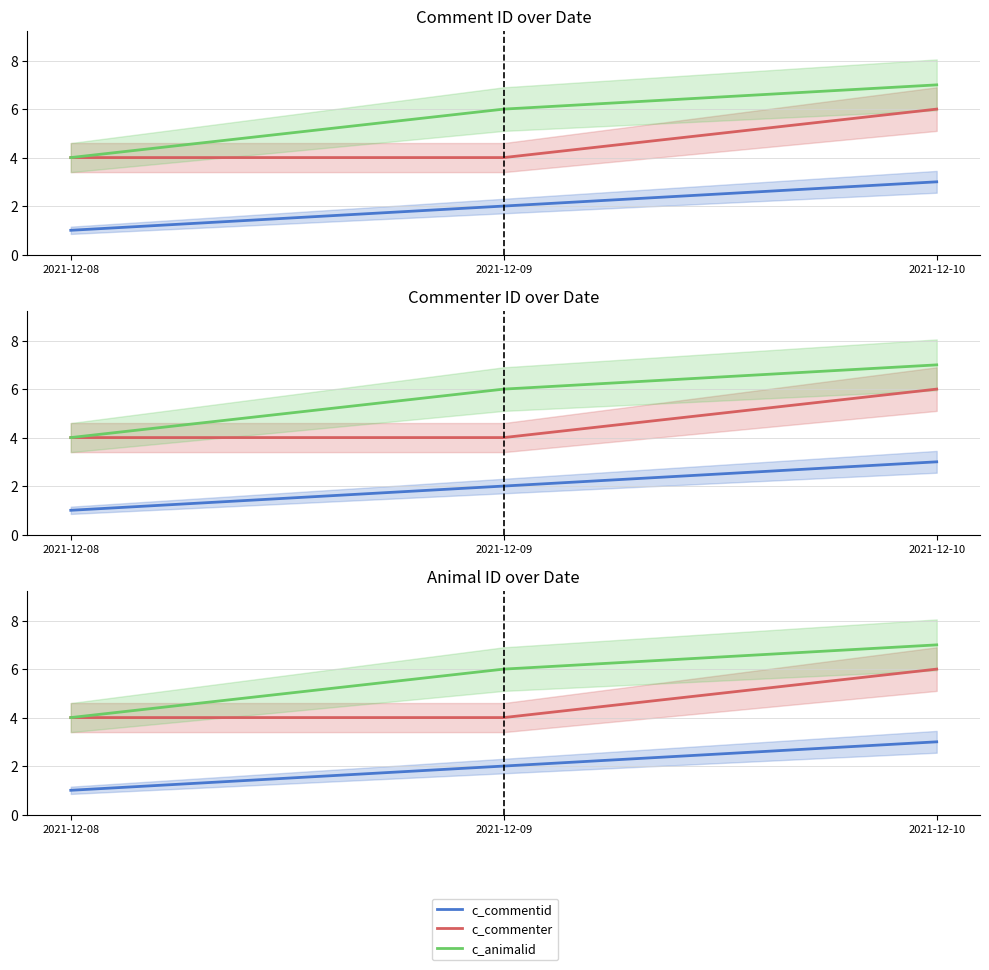

What is the average value of the c_commenter series?

5